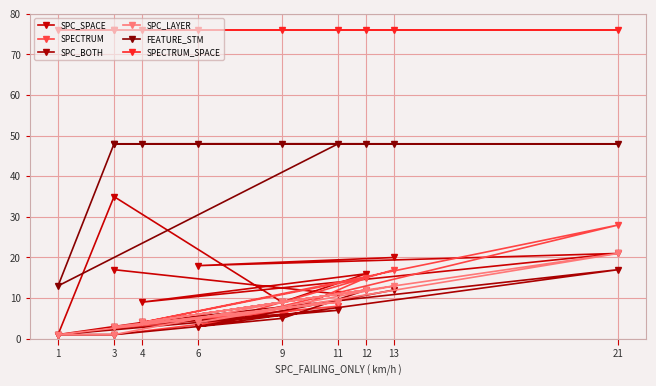

How many lines are shown in the chart?

6